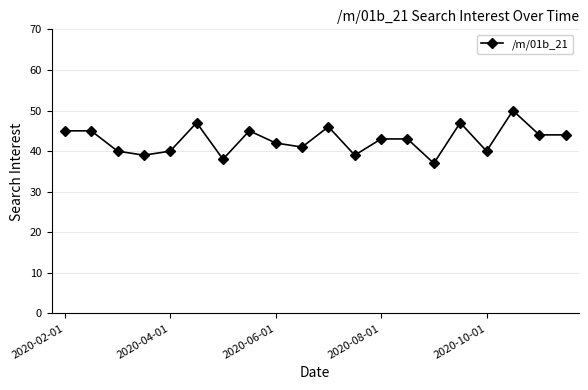

What is the value of the 9th point from the left?

42